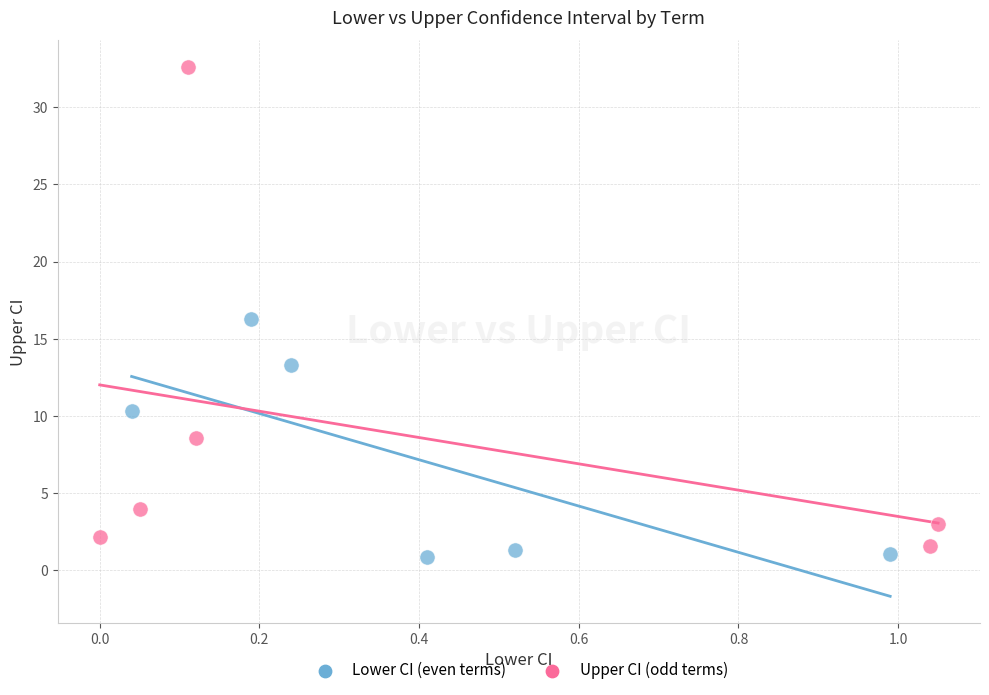

What are all the series names shown in the legend?

Lower CI (even terms), Upper CI (odd terms)